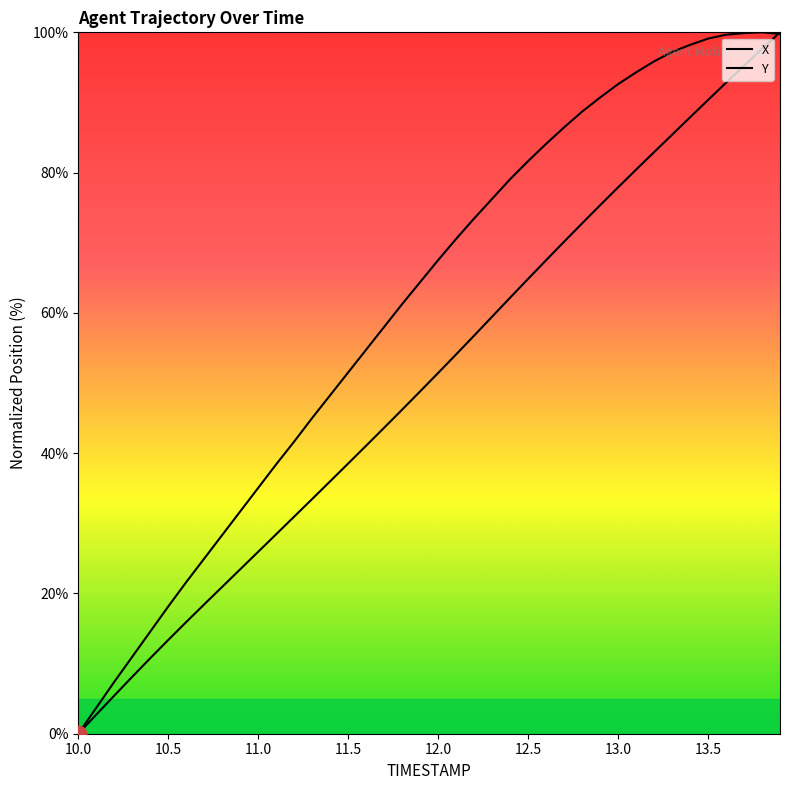

Which category has the highest value in the X series?

13.9